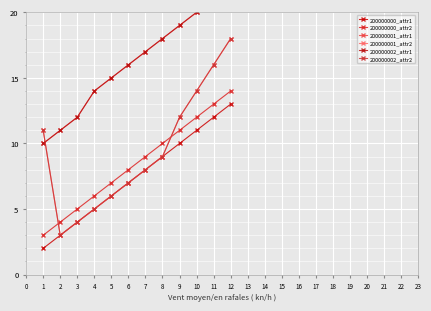

How many lines are shown in the chart?

6